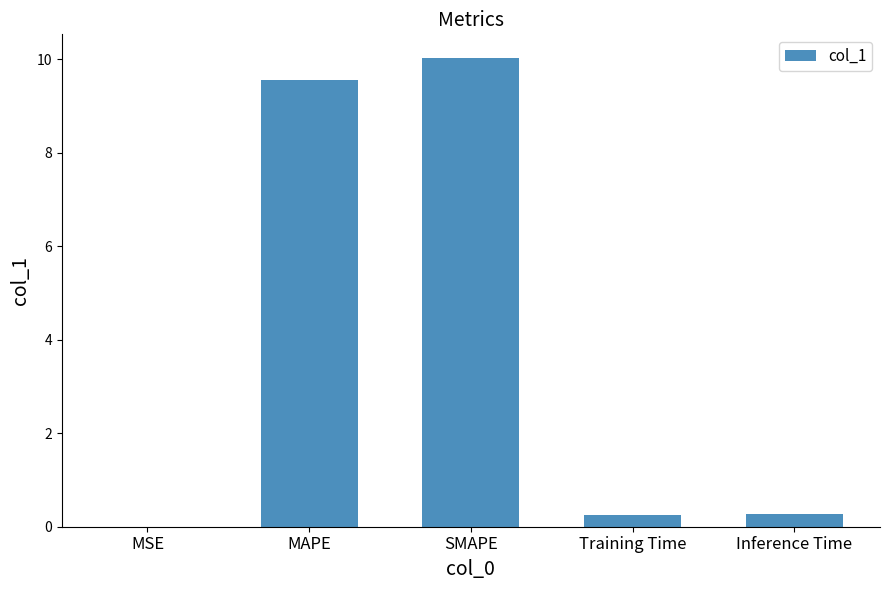

What is the maximum value shown in the chart?

10.0